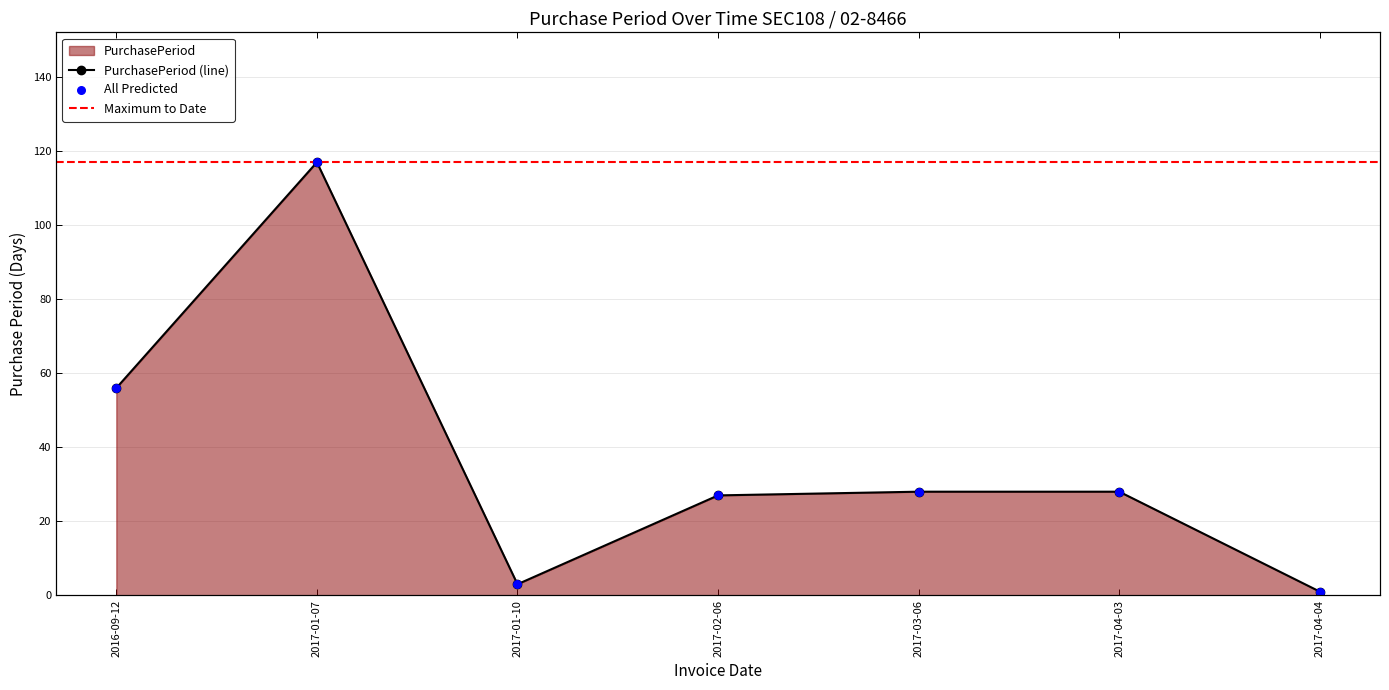

Approximately how many times larger is the value at 2016-09-12 compared to 2017-01-10?

18.7